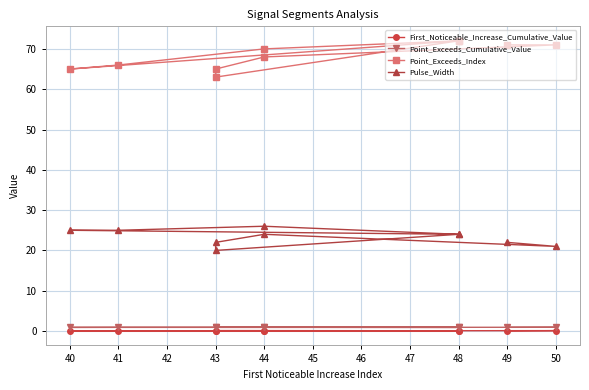

Reading right to left, list all the values displayed in this chart.

First_Noticeable_Increase_Cumulative_Value: 0.1	0.0	0.0	0.0	0.1	0.1	0.0	0.0	0.1	0.0
Point_Exceeds_Cumulative_Value: 0.9	0.9	0.9	0.9	0.9	0.9	0.9	0.9	0.9	0.9
Point_Exceeds_Index: 72.0	70.0	66.0	65.0	72.0	63.0	65.0	68.0	71.0	71.0
Pulse_Width: 24.0	26.0	25.0	25.0	24.0	20.0	22.0	24.0	21.0	22.0